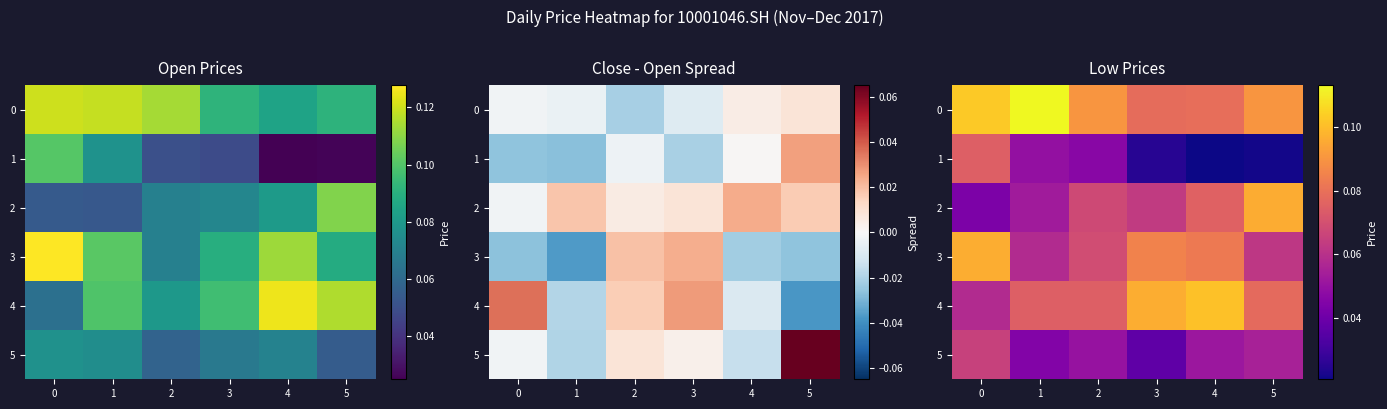

True or false: 1 has a value of 0.0 at 5.

False